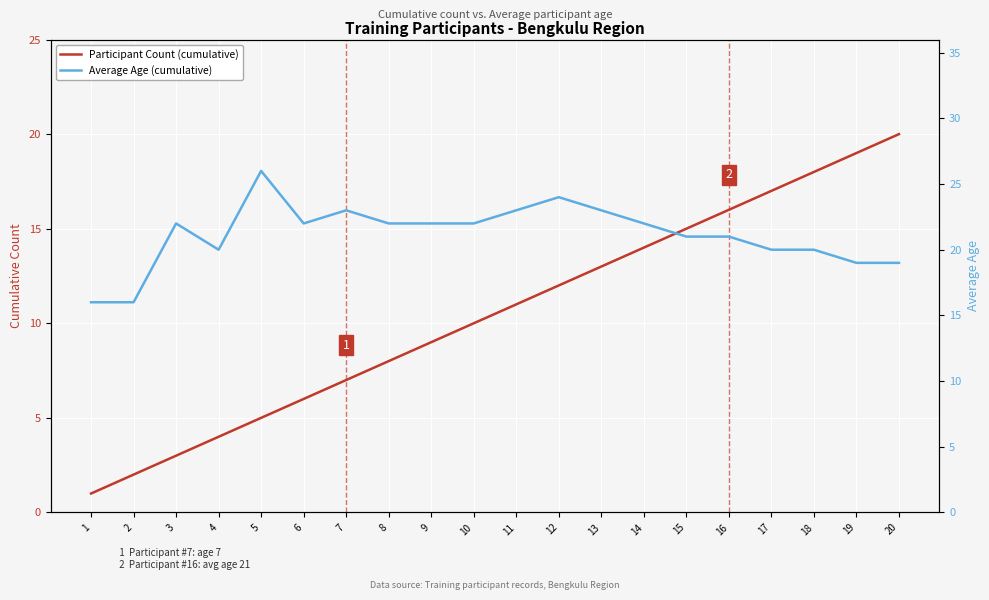

True or false: Participant Count (cumulative) and Average Age (cumulative) intersect in this chart.

False